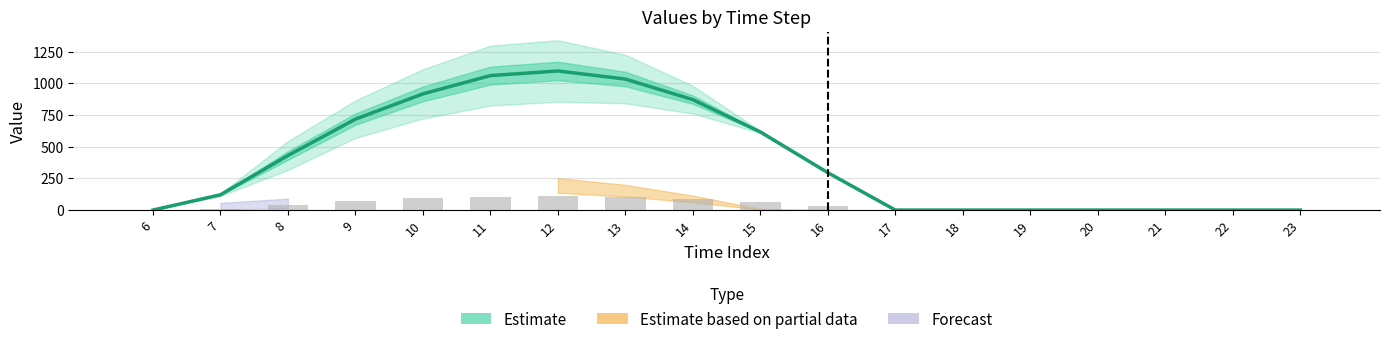

Reading left to right, transcribe all the data shown in this chart.

0.0	120.6	430.3	716.9	916.2	1060.3	1096.7	1032.9	870.6	615.9	294.5	0.0	0.0	0.0	0.0	0.0	0.0	0.0